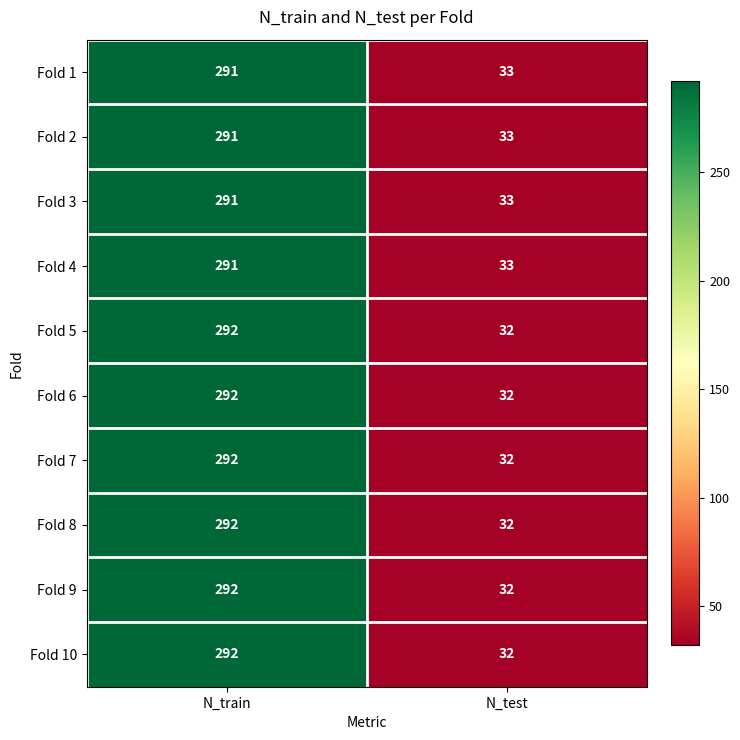

Reading left to right, transcribe all the data shown in this chart.

Fold 1: N_train=291	N_test=33
Fold 2: N_train=291	N_test=33
Fold 3: N_train=291	N_test=33
Fold 4: N_train=291	N_test=33
Fold 5: N_train=292	N_test=32
Fold 6: N_train=292	N_test=32
Fold 7: N_train=292	N_test=32
Fold 8: N_train=292	N_test=32
Fold 9: N_train=292	N_test=32
Fold 10: N_train=292	N_test=32